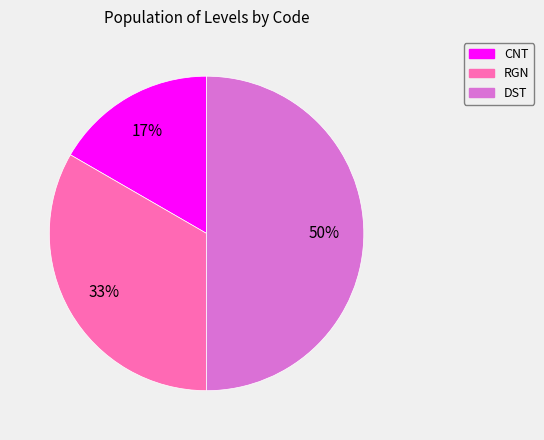

Count the number of slices in the pie.

3